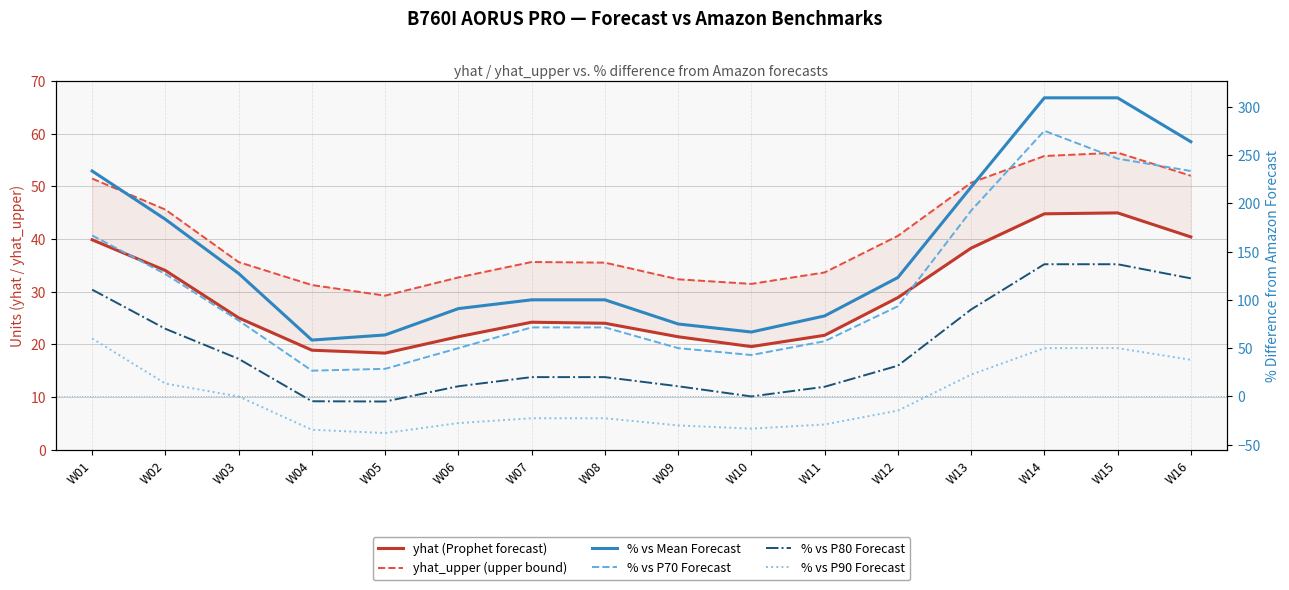

What are all the series names shown in the legend?

yhat (Prophet forecast), yhat_upper (upper bound), % vs Mean Forecast, % vs P70 Forecast, % vs P80 Forecast, % vs P90 Forecast